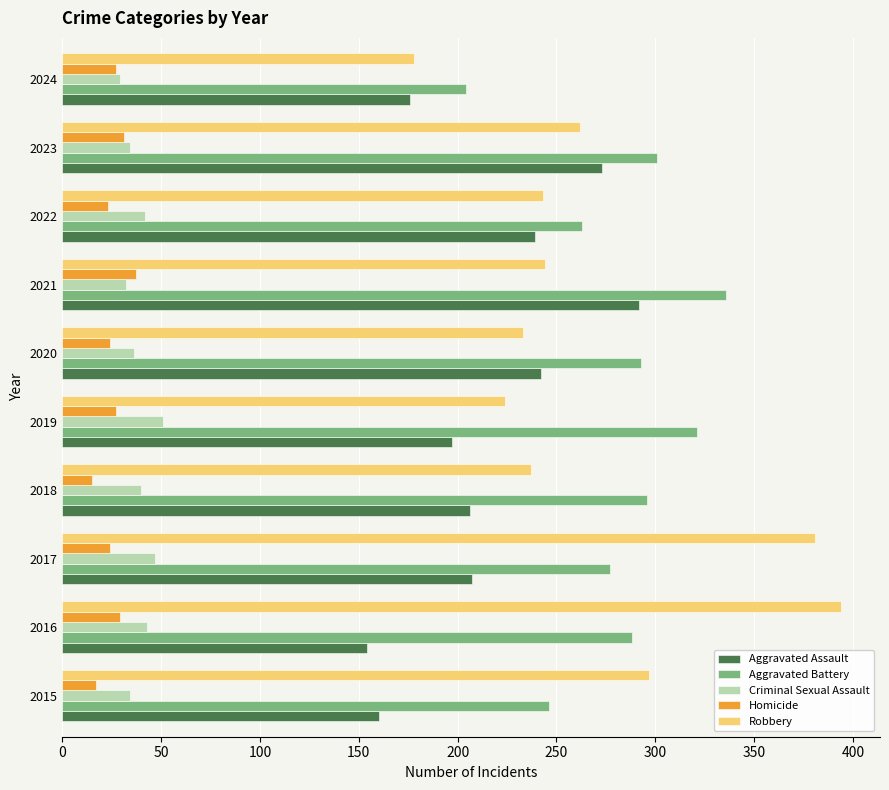

What is the maximum value for Criminal Sexual Assault?

51